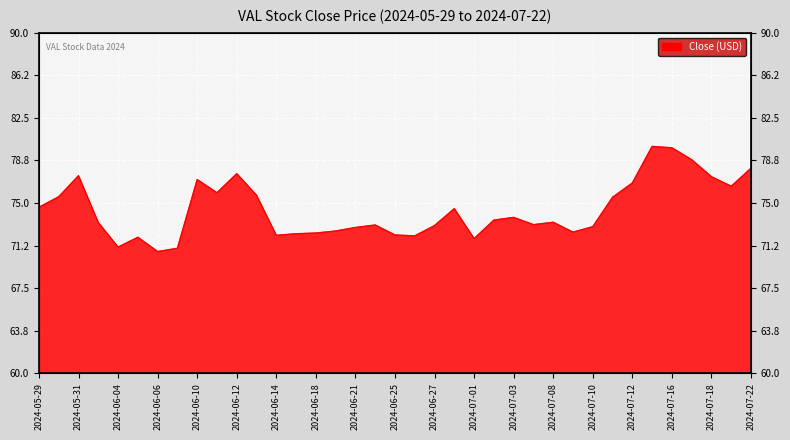

At which label is the value closest to 75?

2024-05-29